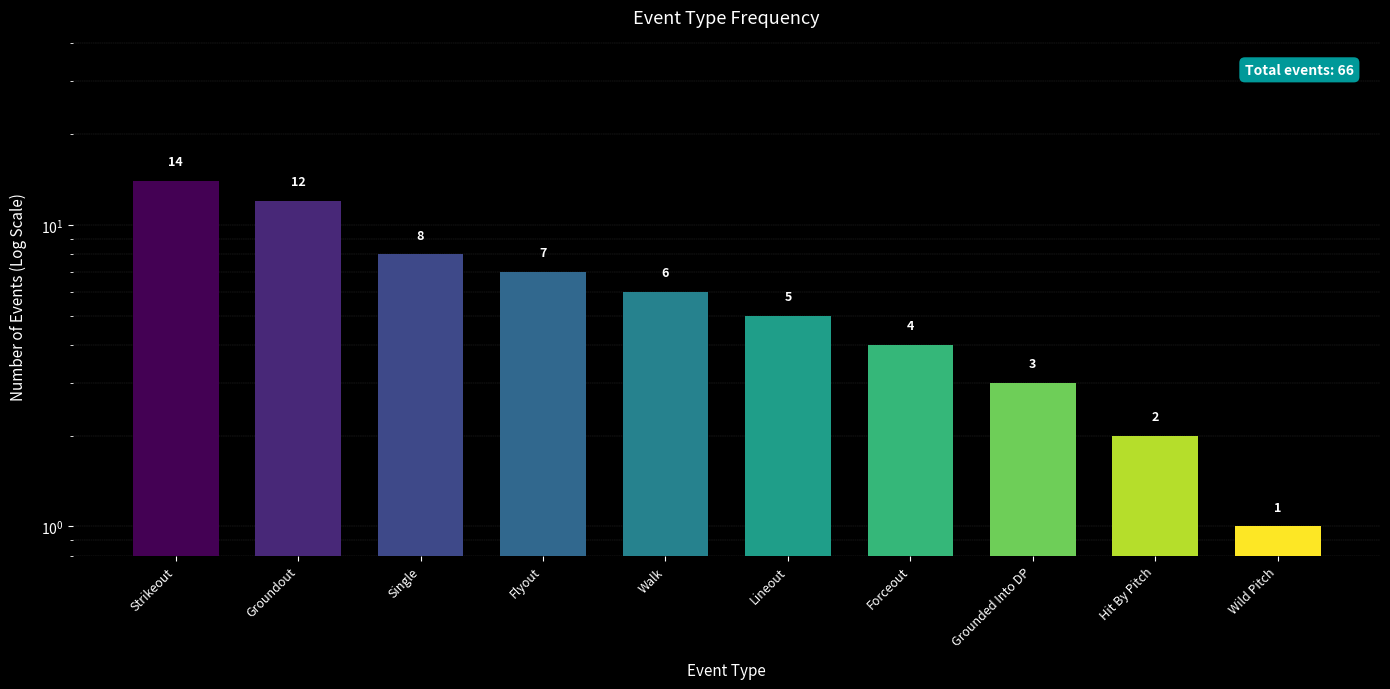

What is the average value?

6